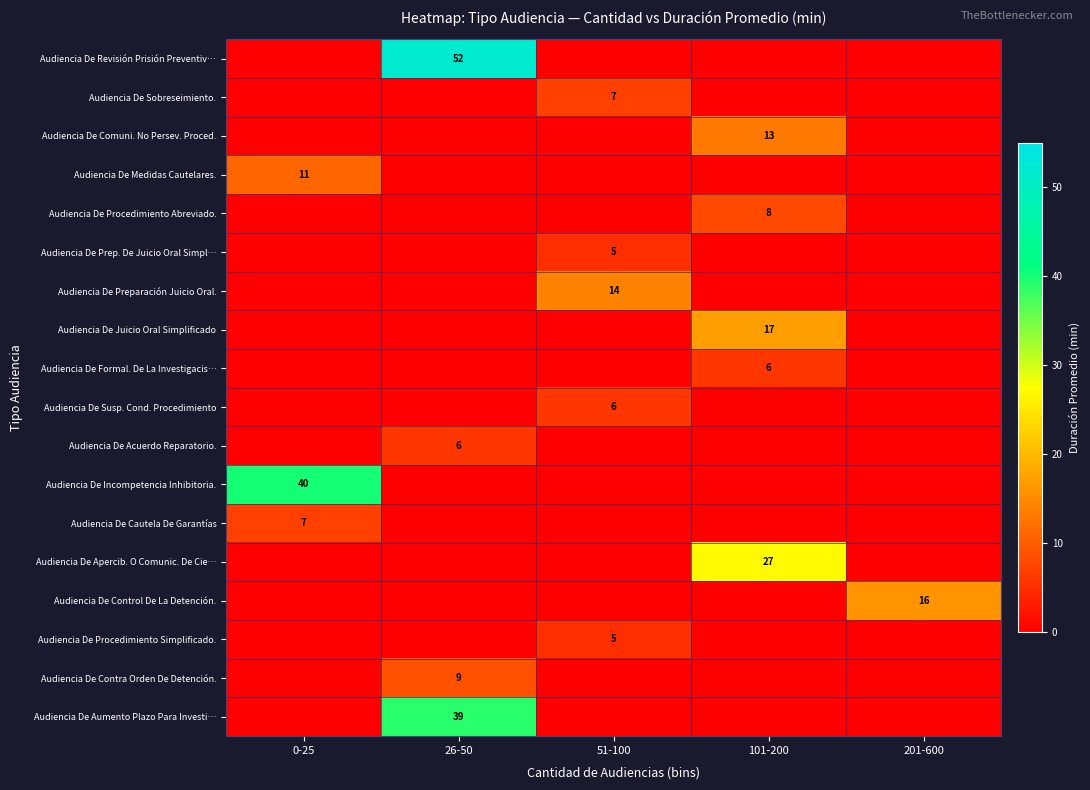

What is the total value across all series at 0-25?

58